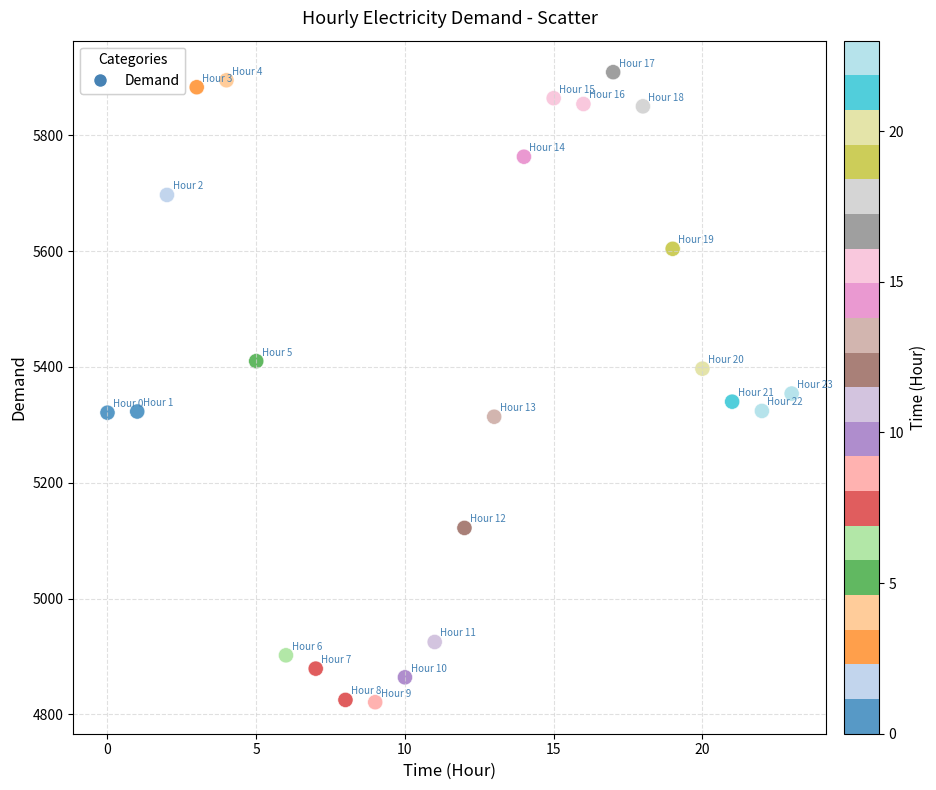

What is the range of Y values (max minus min)?

1088